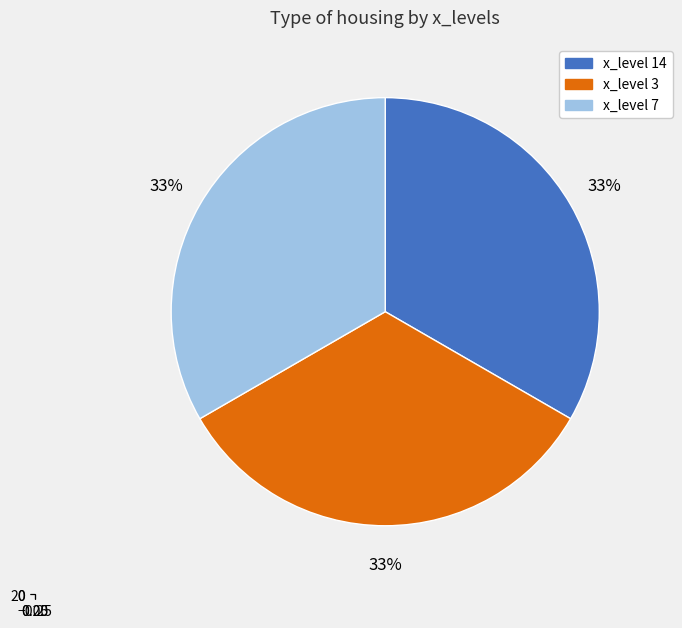

Which category has the smallest portion of the pie?

14